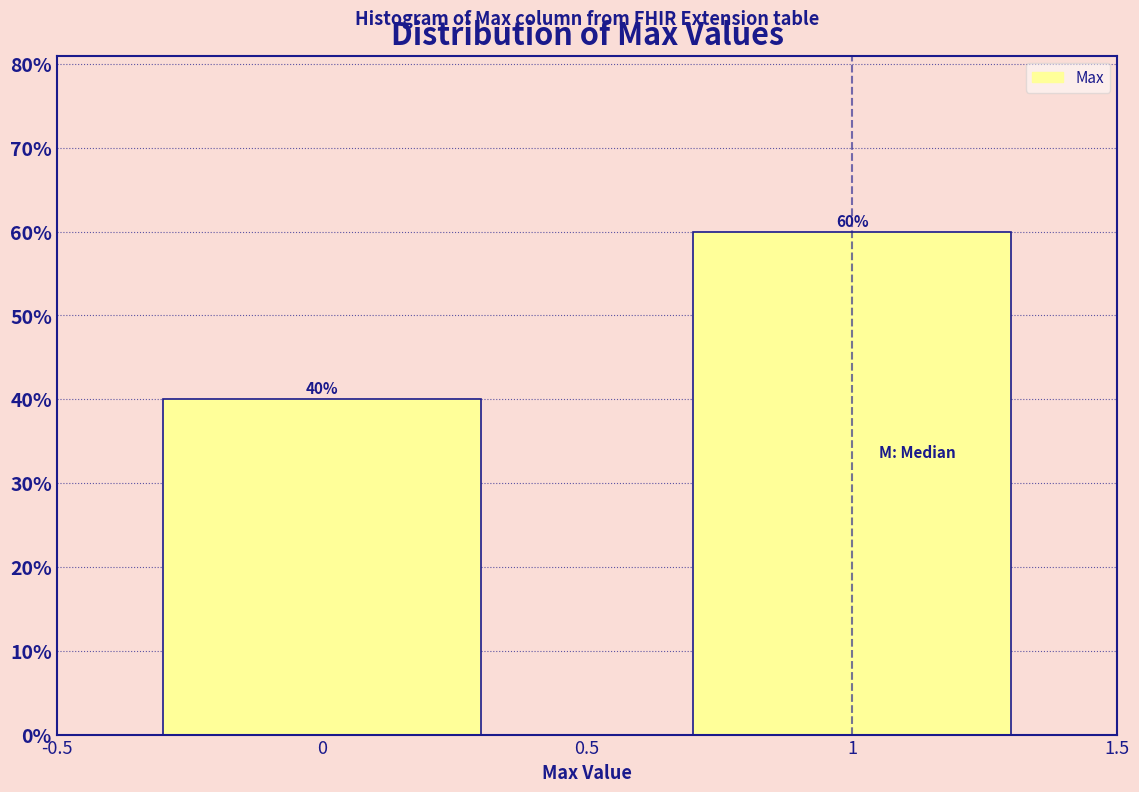

Reading left to right, transcribe all the data shown in this chart.

40	60